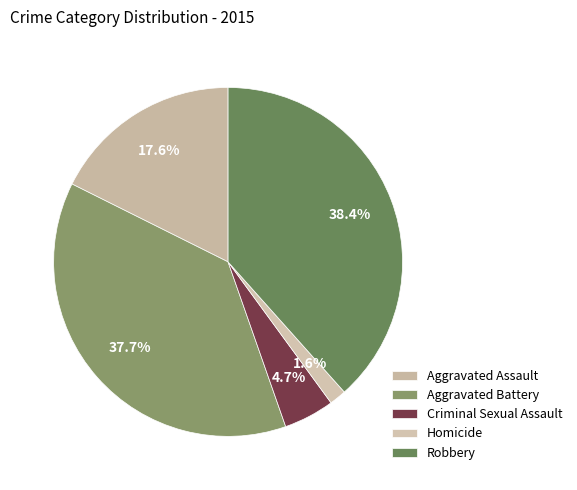

Count the number of slices in the pie.

5